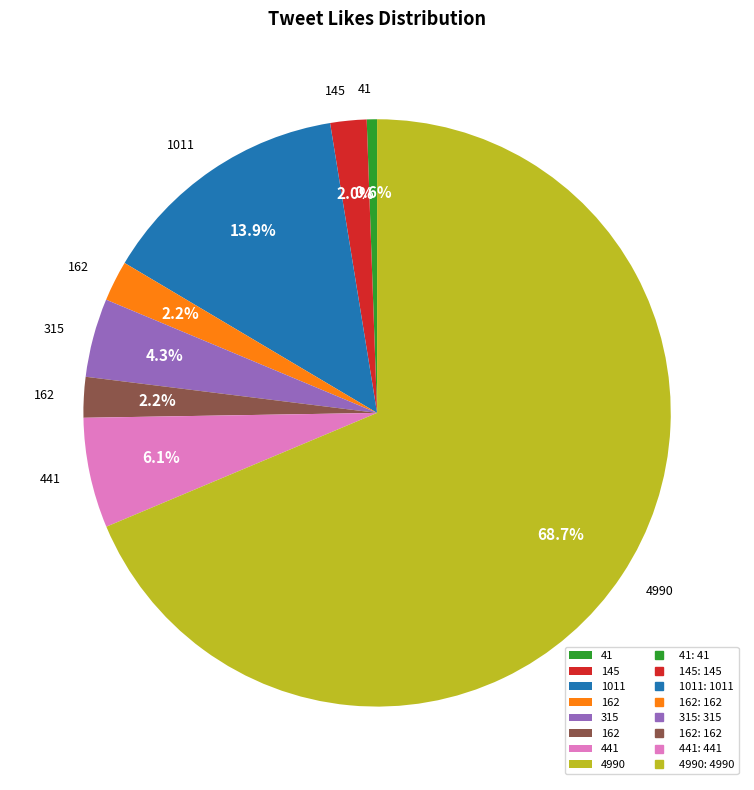

Is there a majority slice in this chart?

Yes